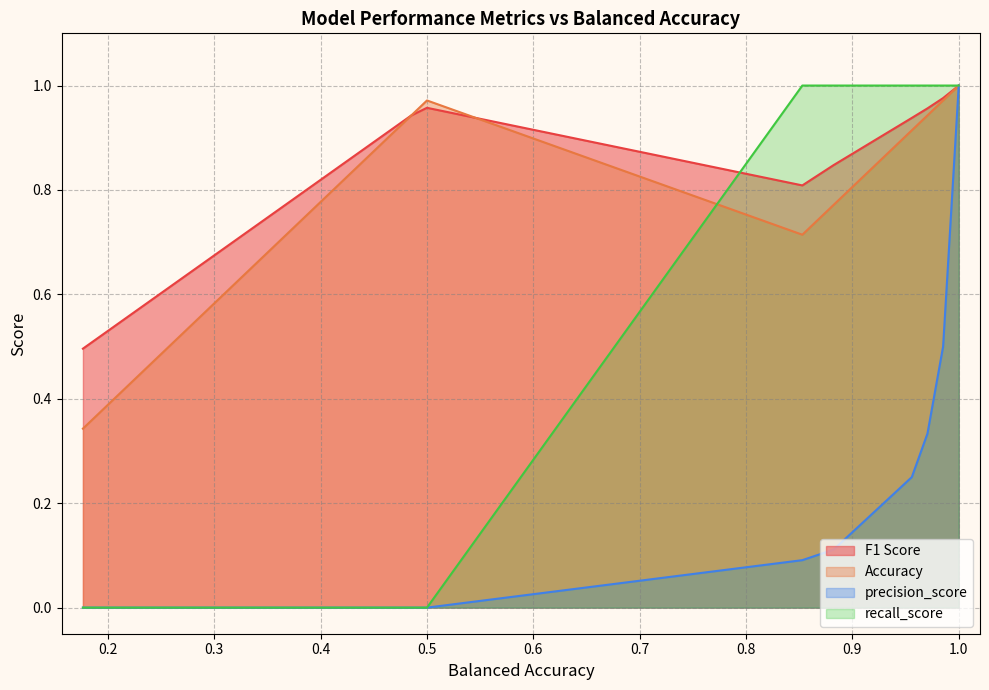

Does the chart display data point markers on the line(s)?

No